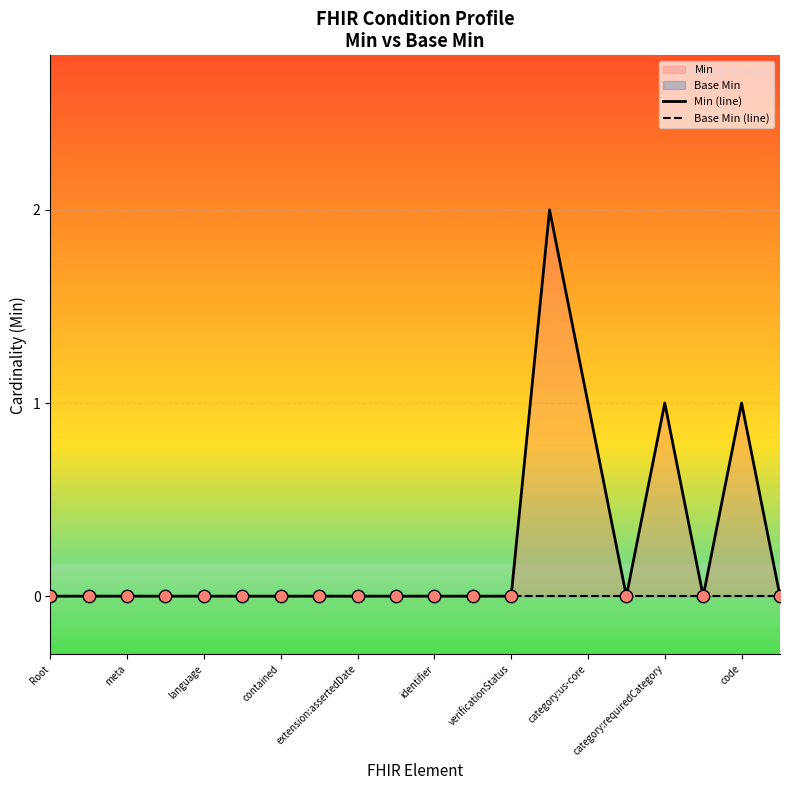

Which series reaches the maximum Y coordinate?

Min (line)